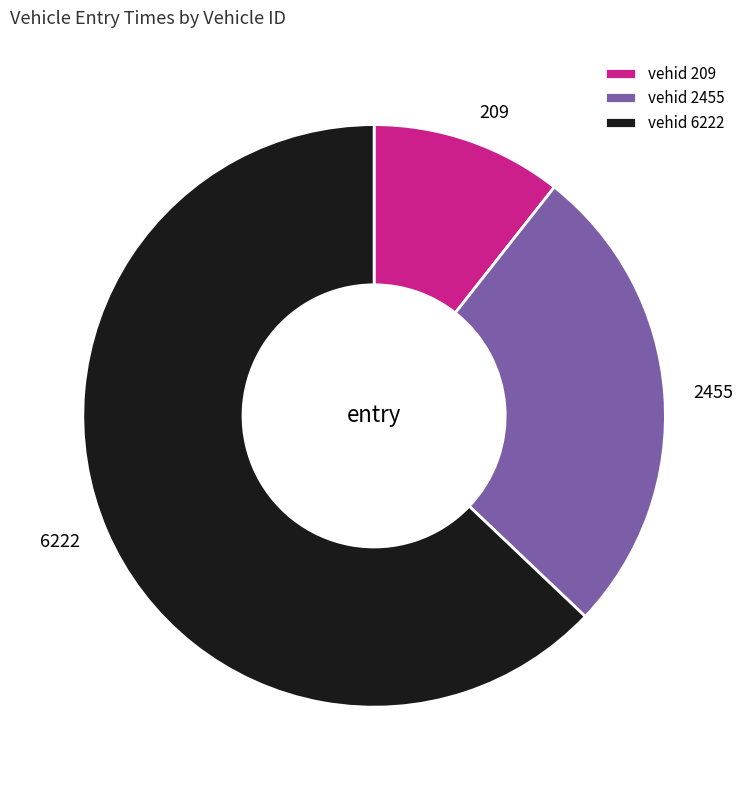

Combined, do vehid 209 and vehid 2455 account for over 50%?

No